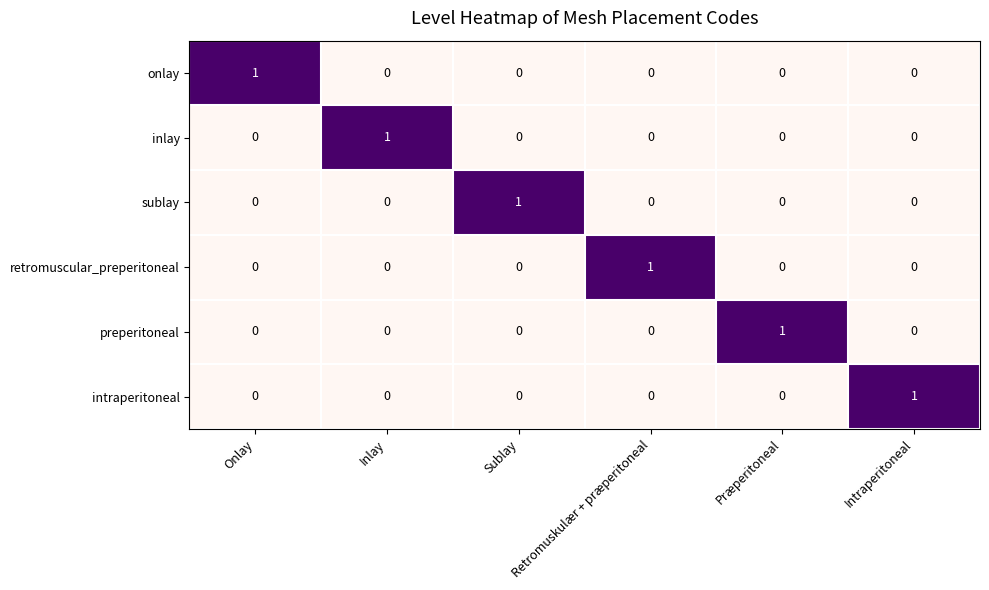

What is the maximum value shown in the chart?

1